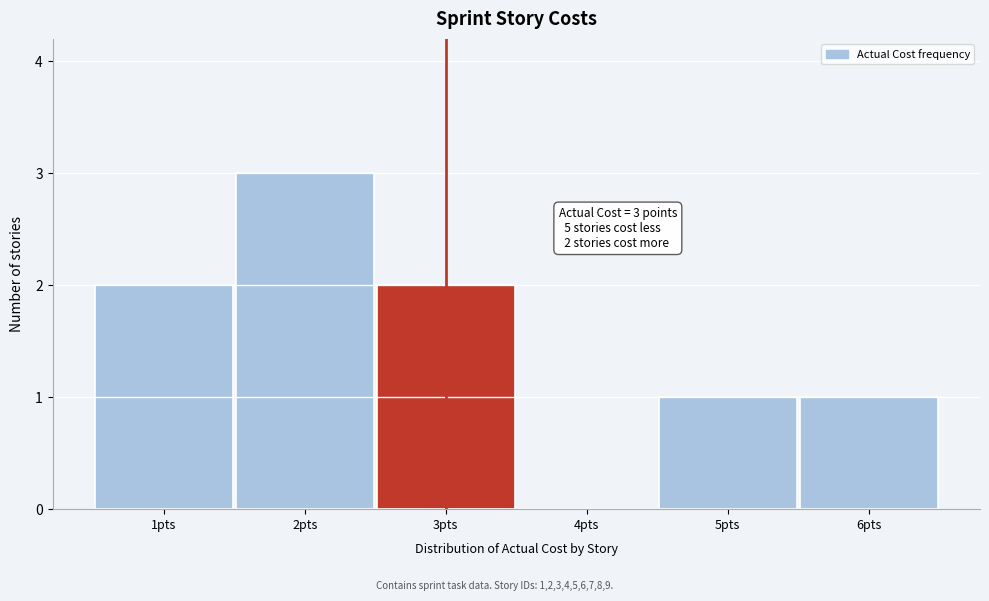

Which range on the x-axis has the tallest bar?

1.5 to 2.5